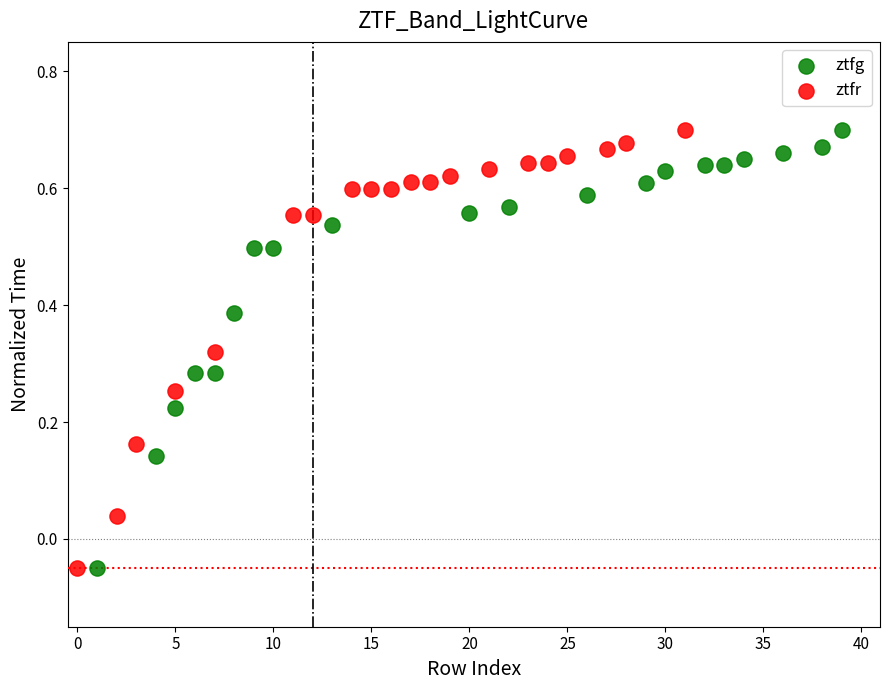

What are all the series names shown in the legend?

ztfg, ztfr